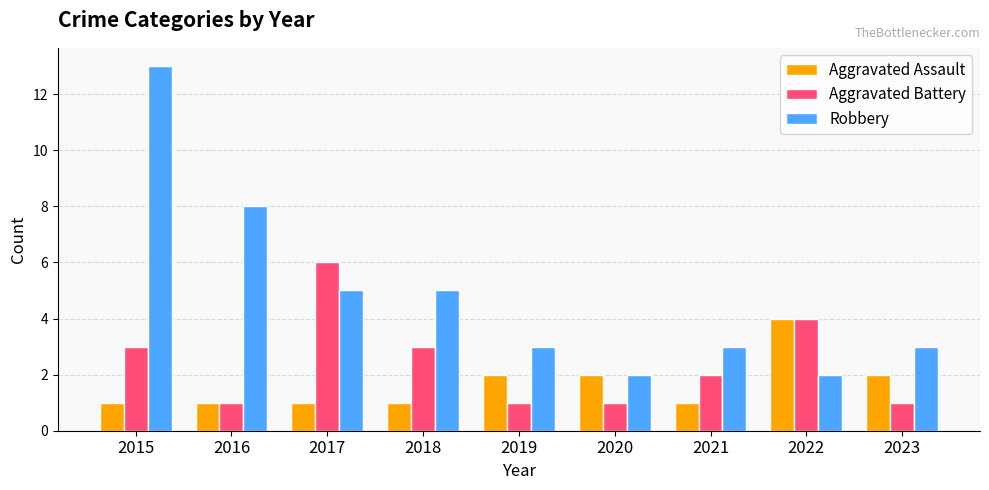

Does the chart contain stacked bars?

No